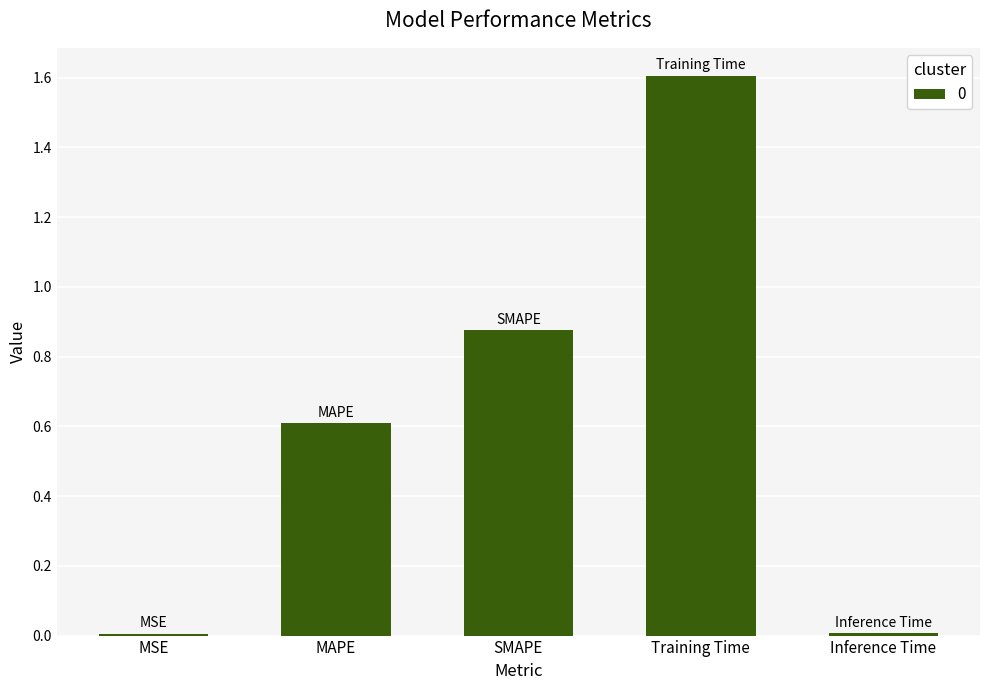

What is the label of the 4th bar from the right?

MAPE